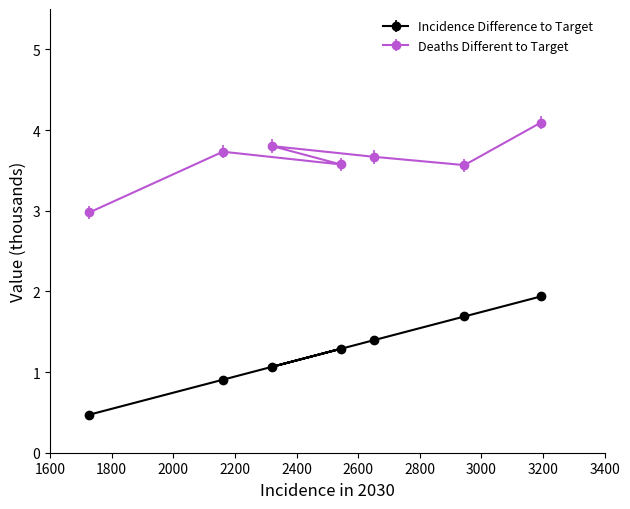

The value of Incidence Difference to Target at 40-49 at 90% is 2.0. True or false?

False